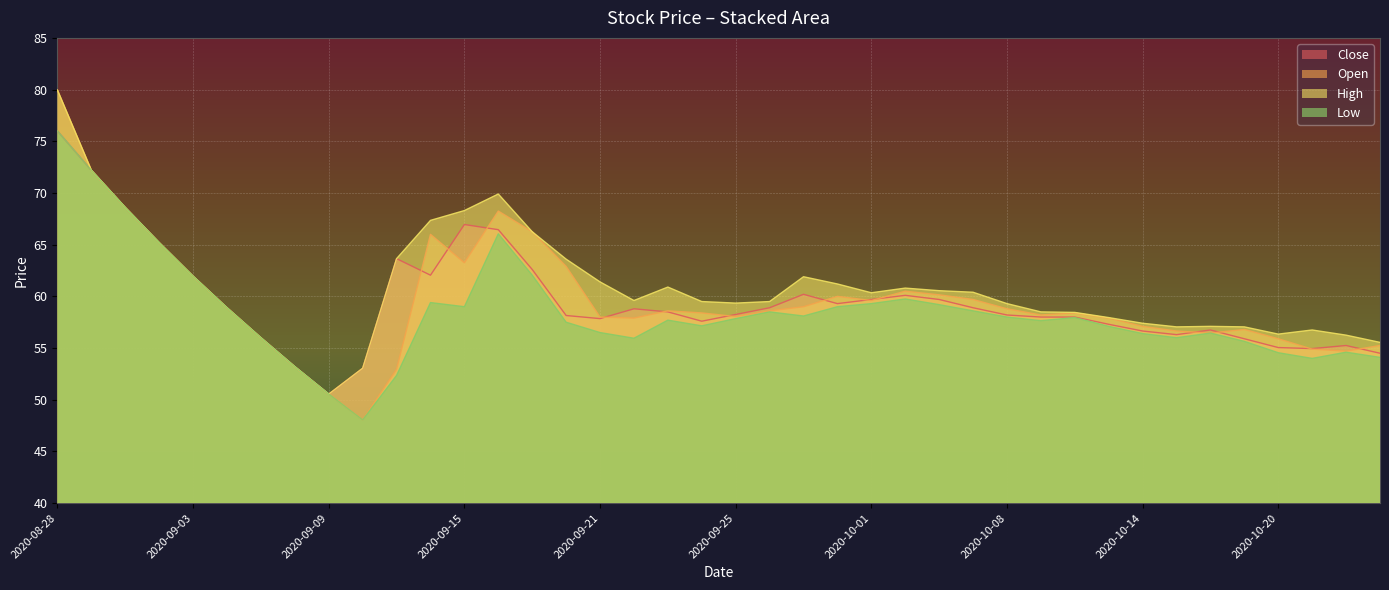

What is the maximum value shown in the chart?

80.0